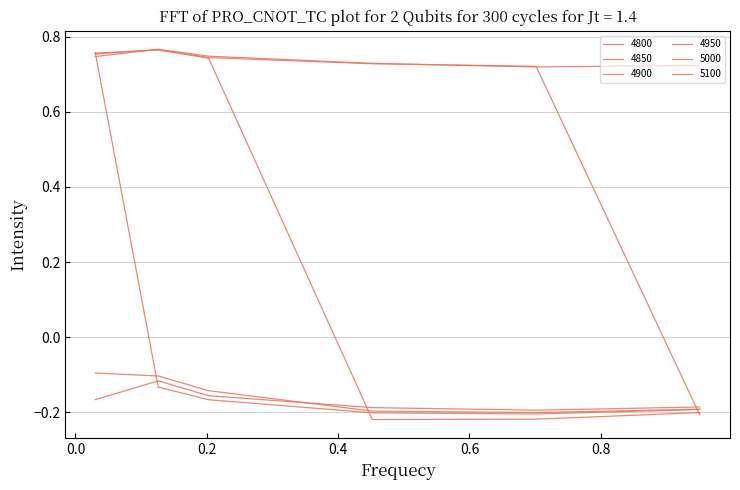

How many values in 4900 are above zero?

3